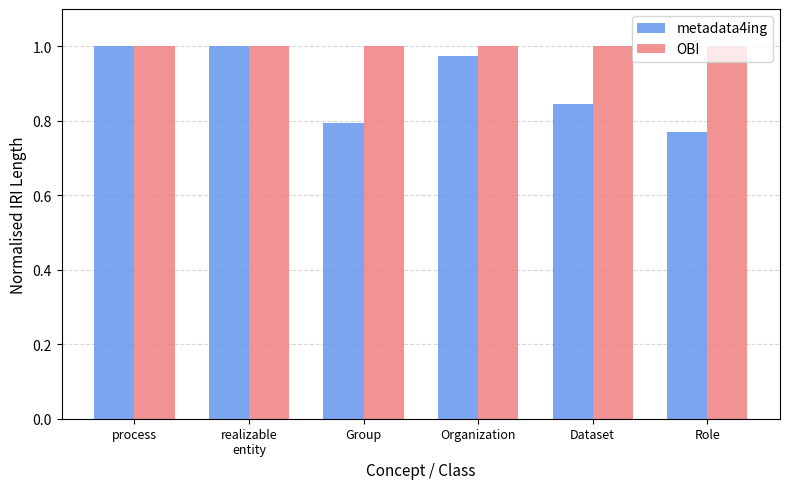

Is the value of OBI at process greater than the value of metadata4ing at Group?

Yes